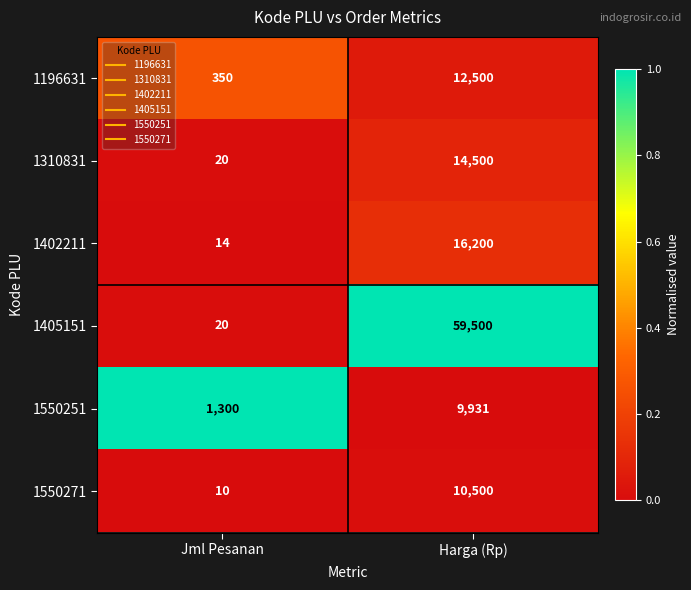

What is the difference between the highest and lowest values at Jml Pesanan?

1290